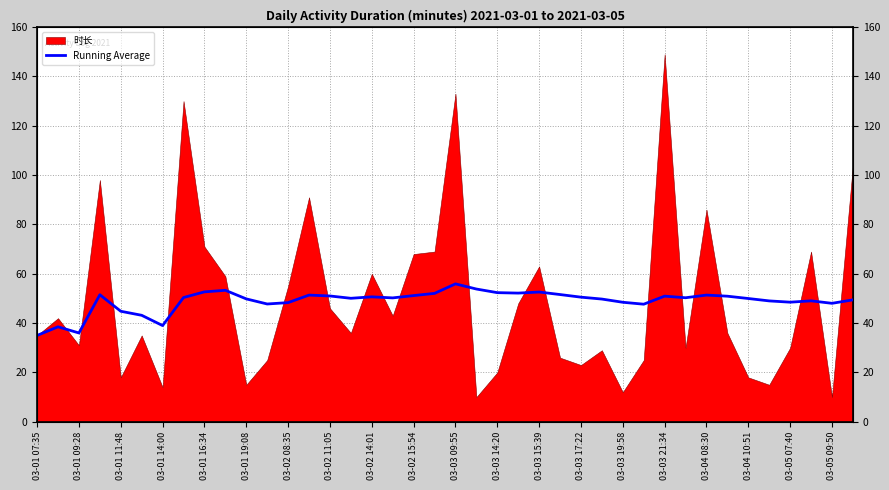

How many categories are shown in the chart?

40